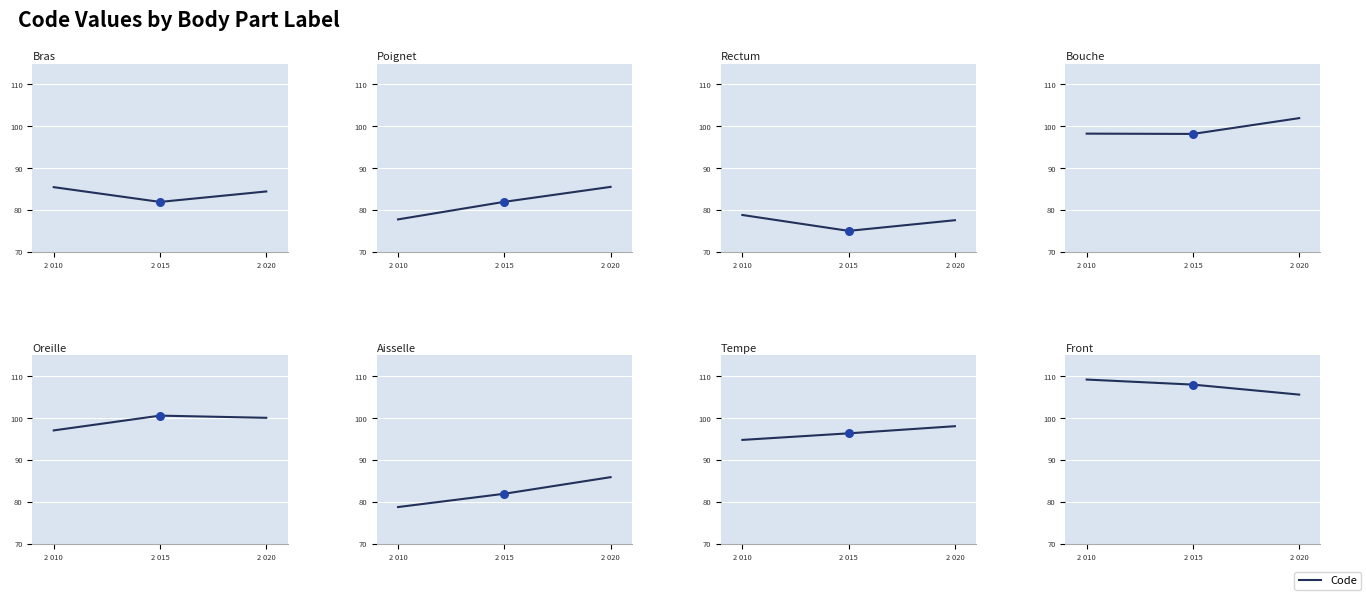

What is the change in value from 2 010 to 2 015?

-1.2